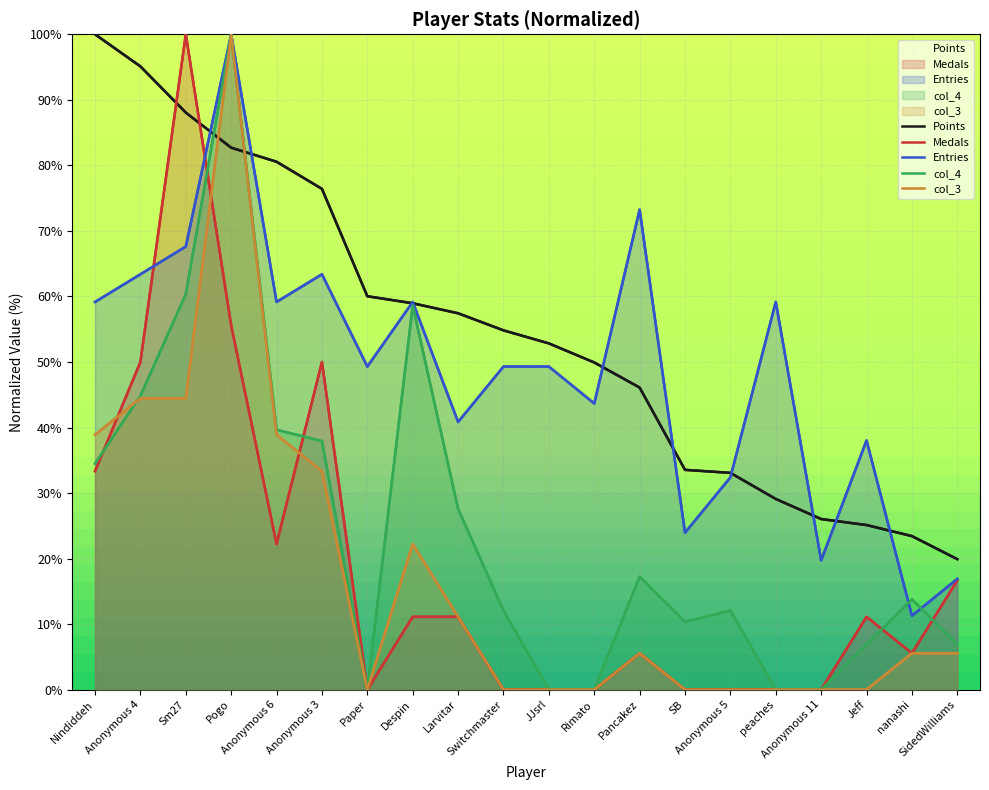

Which has a higher value, Larvitar or nanashi?

Larvitar